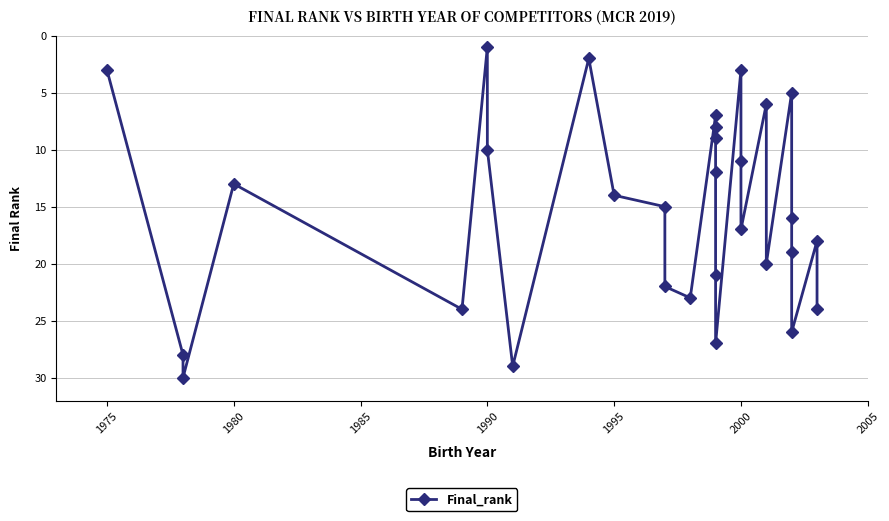

What is the sum of all values?

463